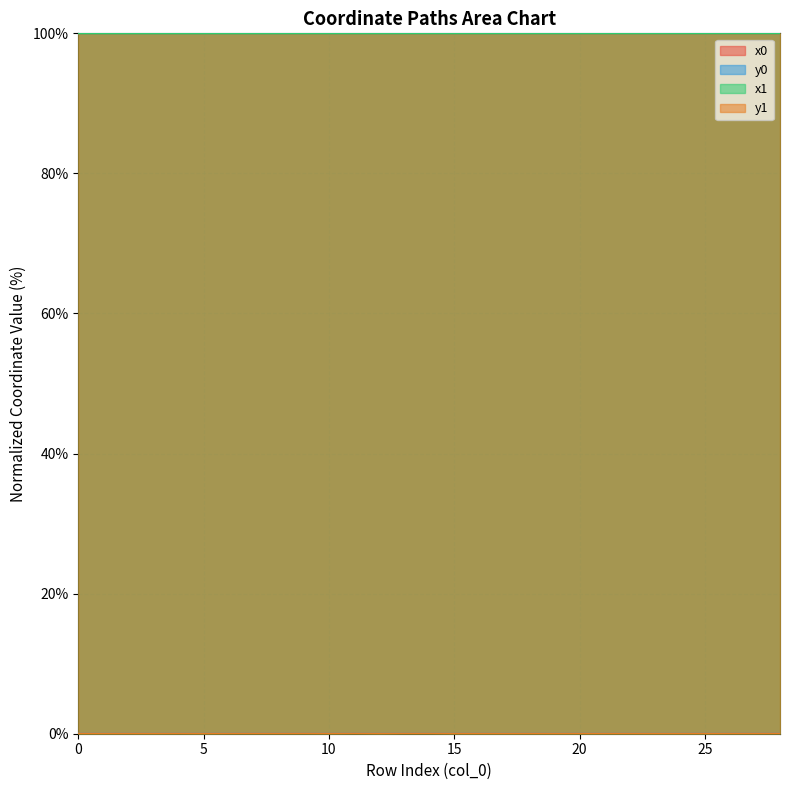

Which series has the widest spread of values?

x0